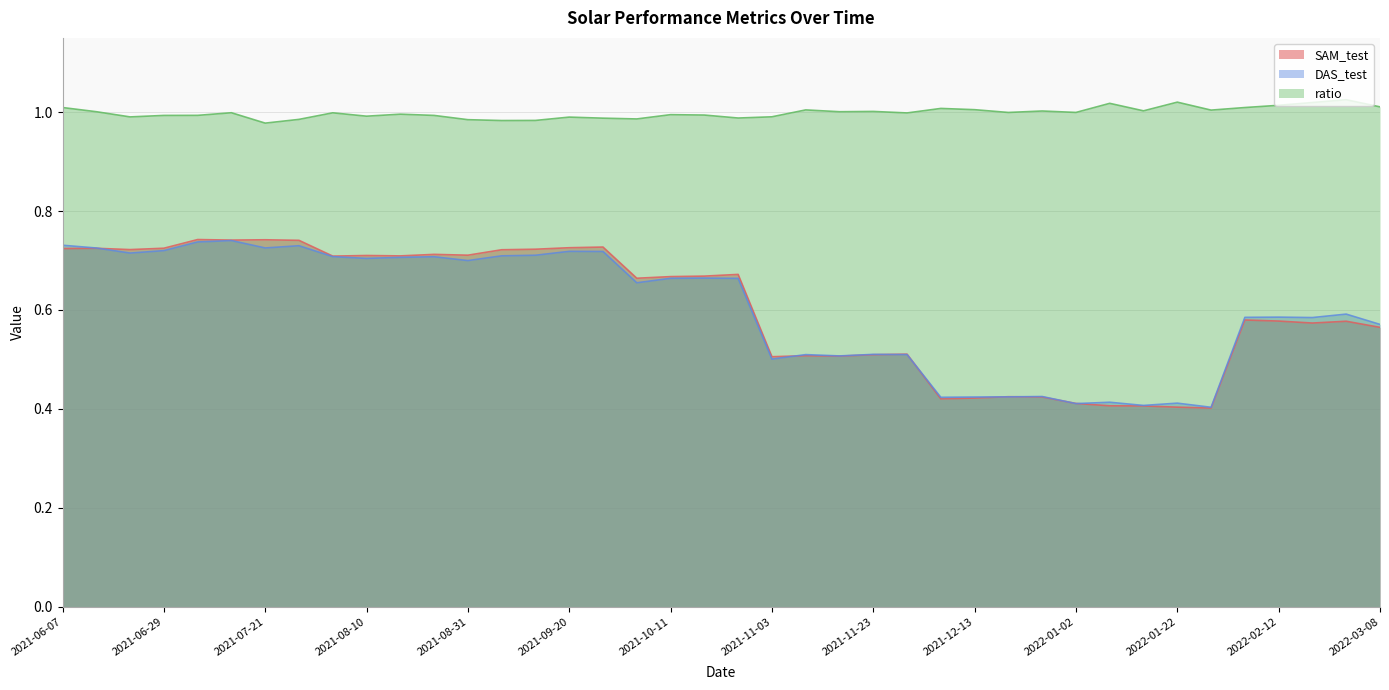

What is the value of the SAM_test point at the 36th from the left?

0.6